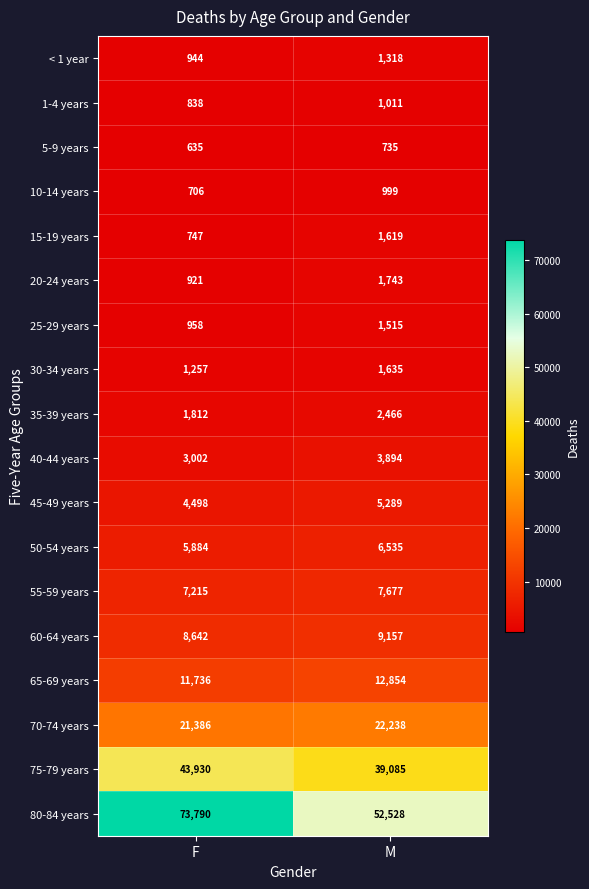

What is the minimum value shown in the chart?

635